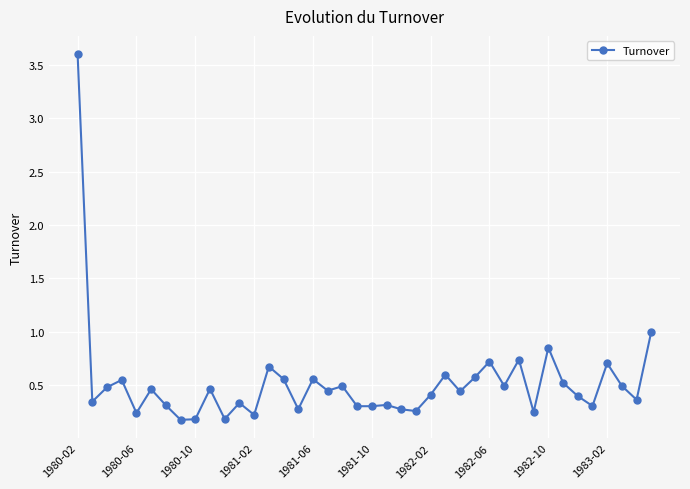

How many lines are shown in the chart?

1